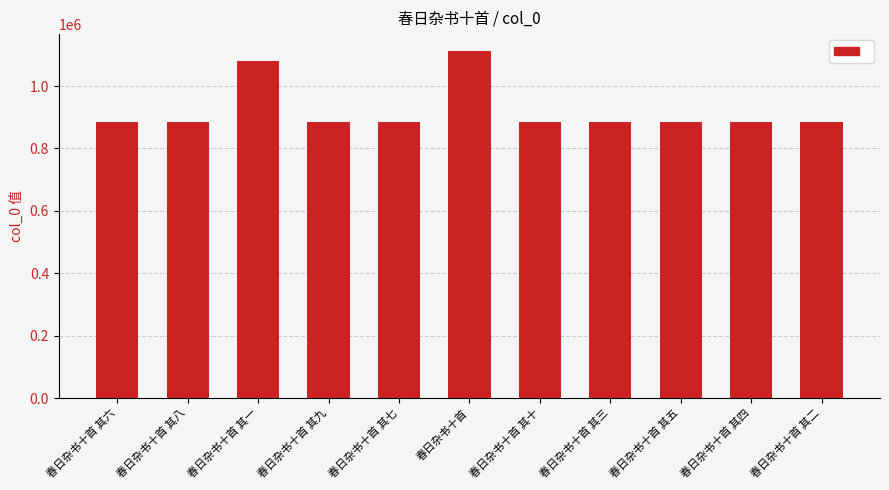

What is the label of the 5th bar from the left?

春日杂书十首 其七